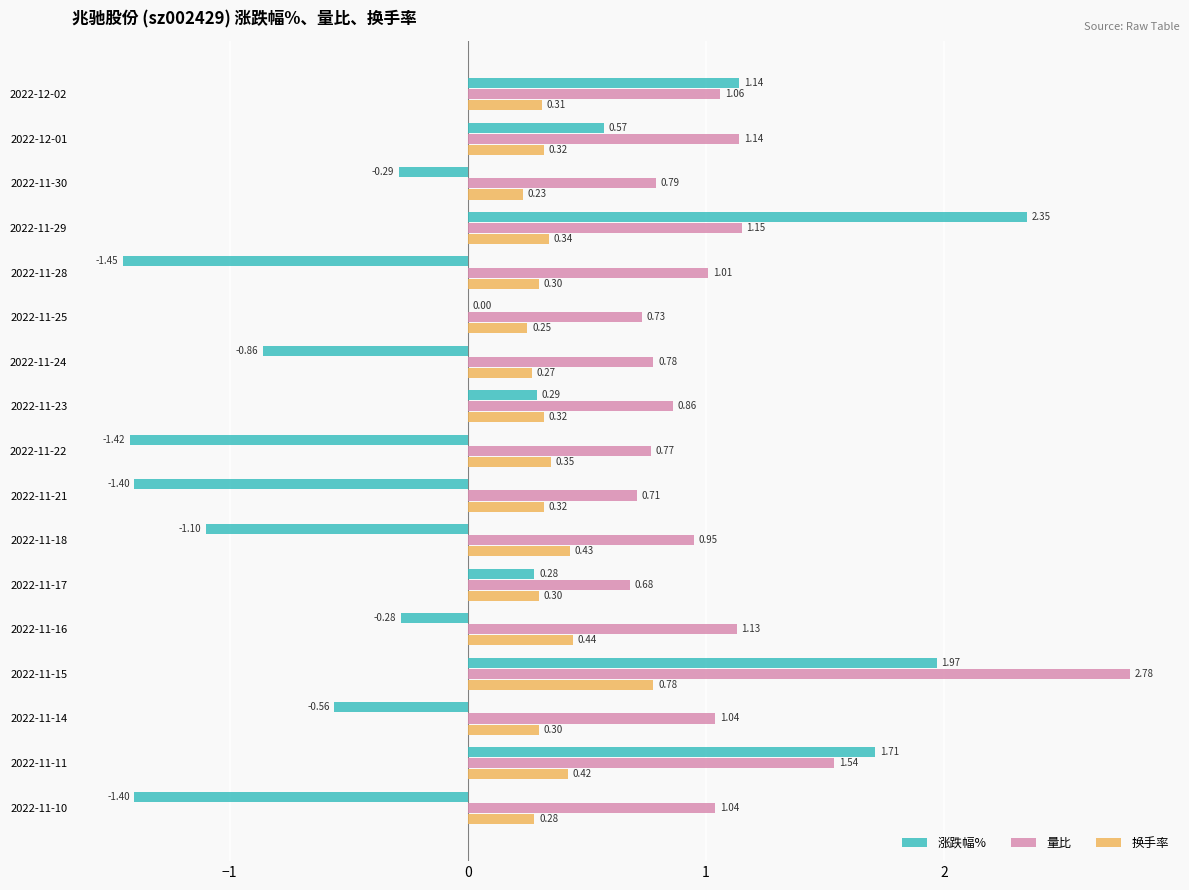

How many distinct data groups are displayed?

3